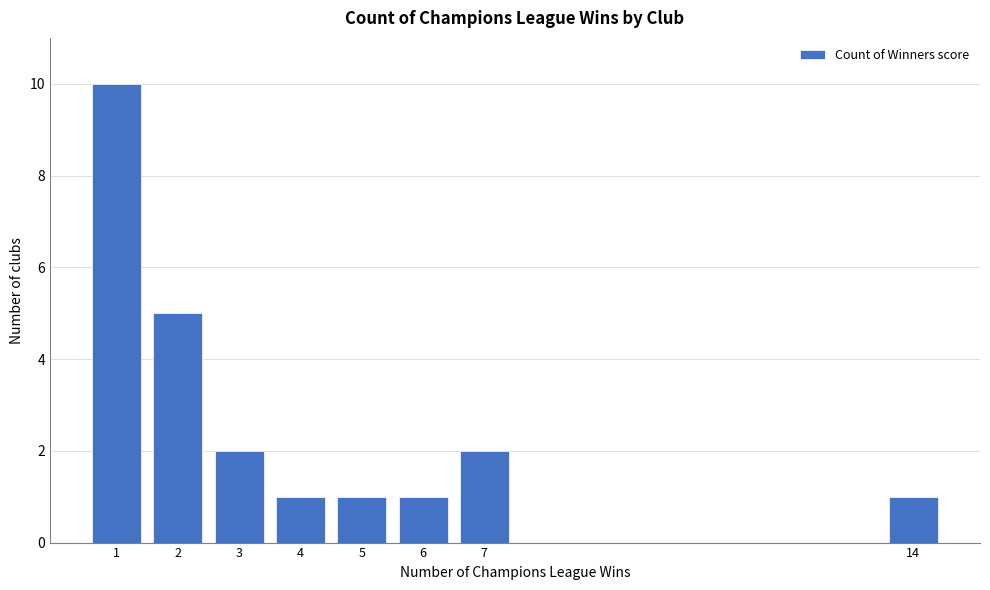

Reading left to right, what are all the values shown in this chart?

10	5	2	1	1	1	2	1